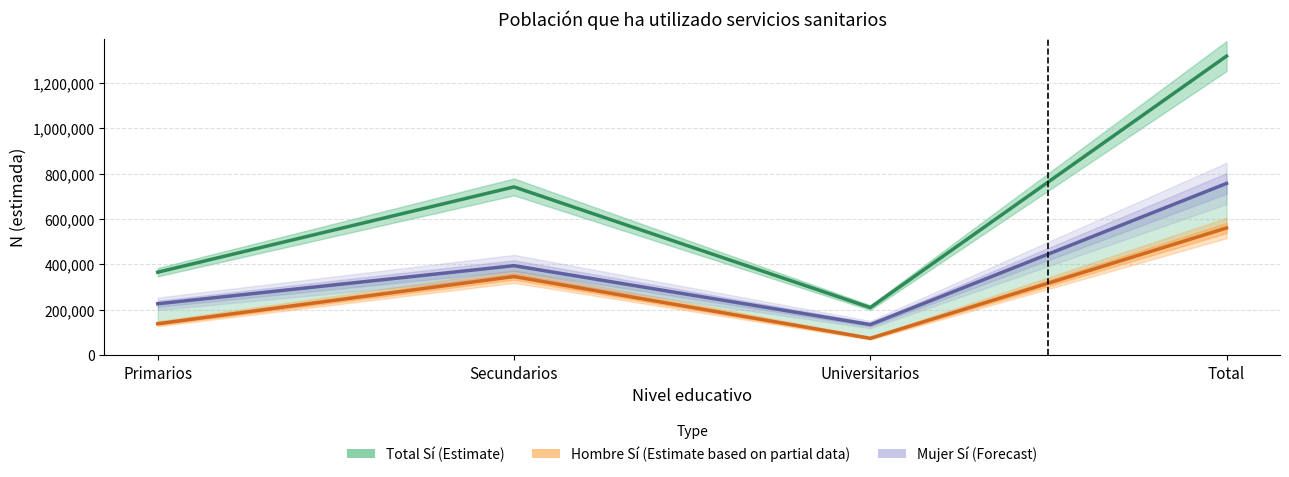

What is the label of the 1st point from the right?

Total